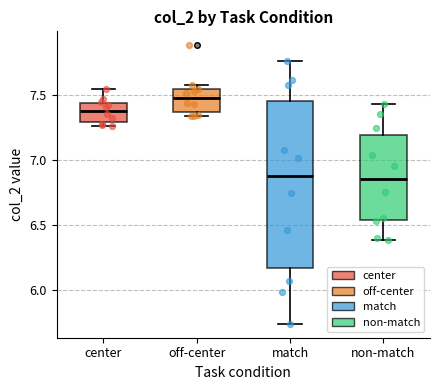

Where does the median line of the box for off-center sit on the y-axis? The values are not printed on the chart, so give them approximately, as read against the axis.

7.50